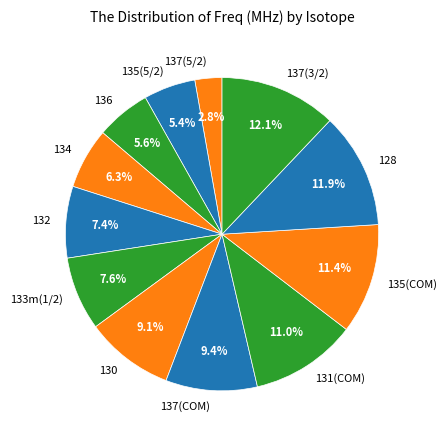

Is 134 the majority of the pie?

No